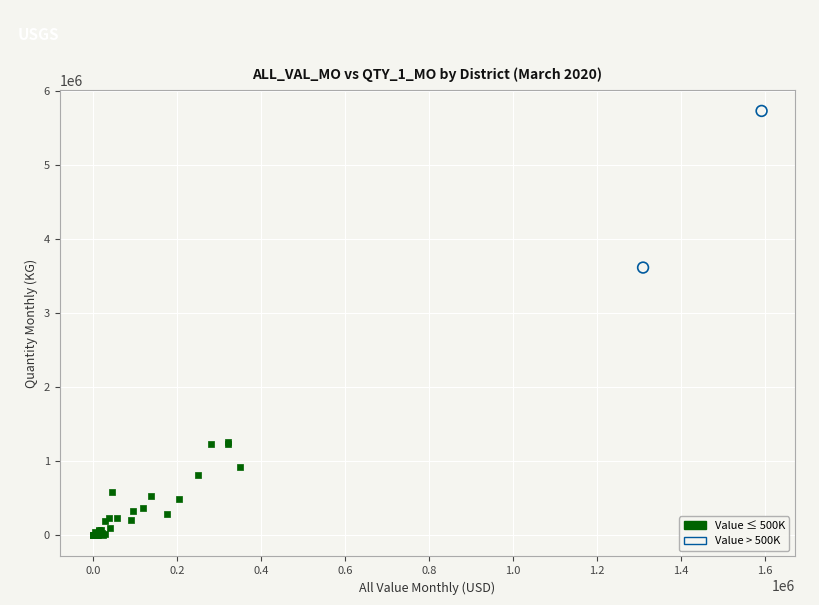

Which series has the widest spread of Y values?

Value > 500K